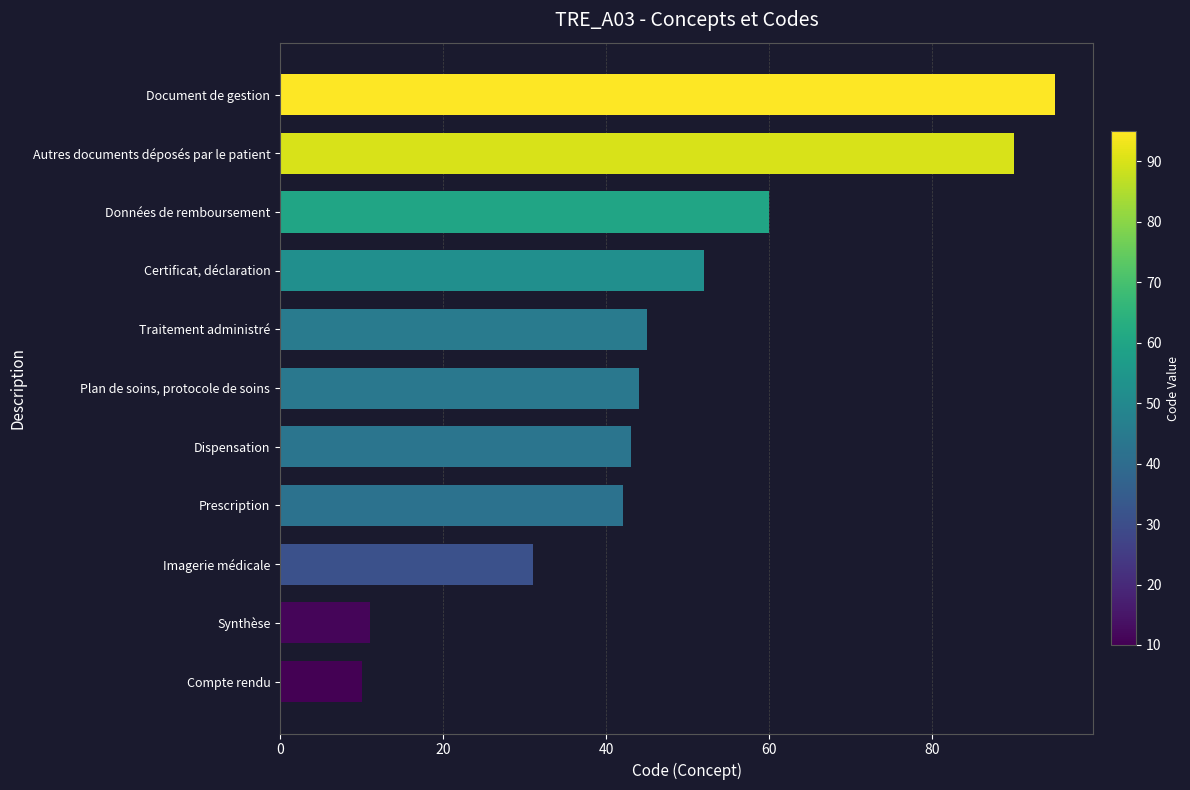

What is the difference between the values at Prescription and Données de remboursement?

18